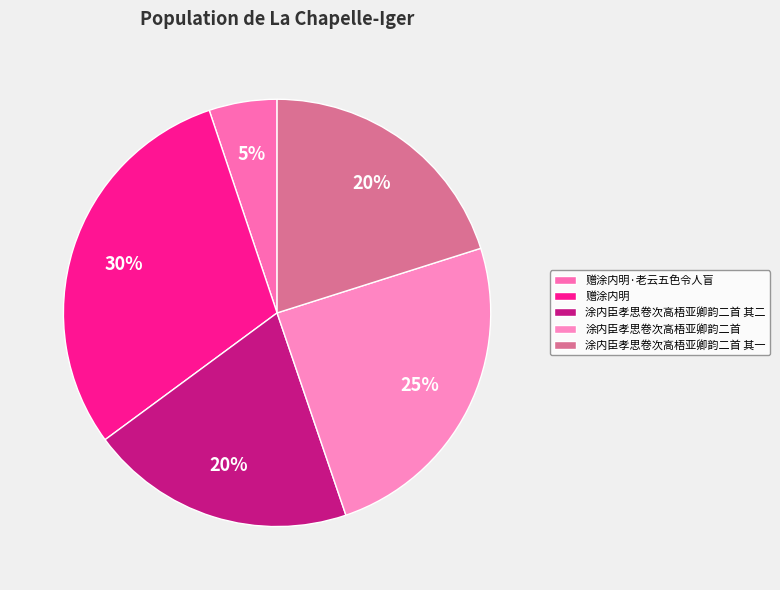

True or false: 涂内臣孝思卷次高梧亚卿韵二首 其二 accounts for 7% of the total.

False